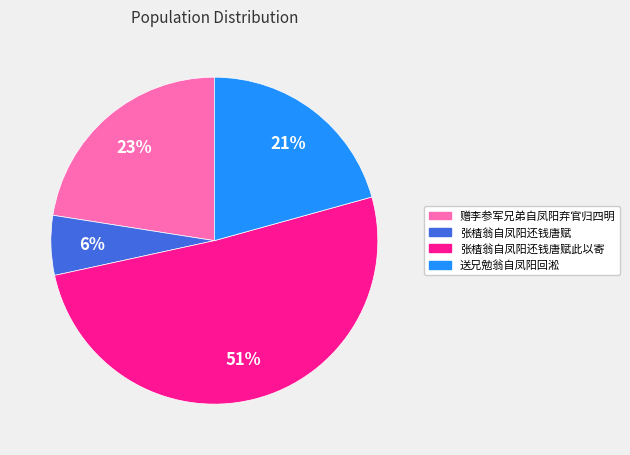

Is there any slice that represents more than half of the pie?

Yes